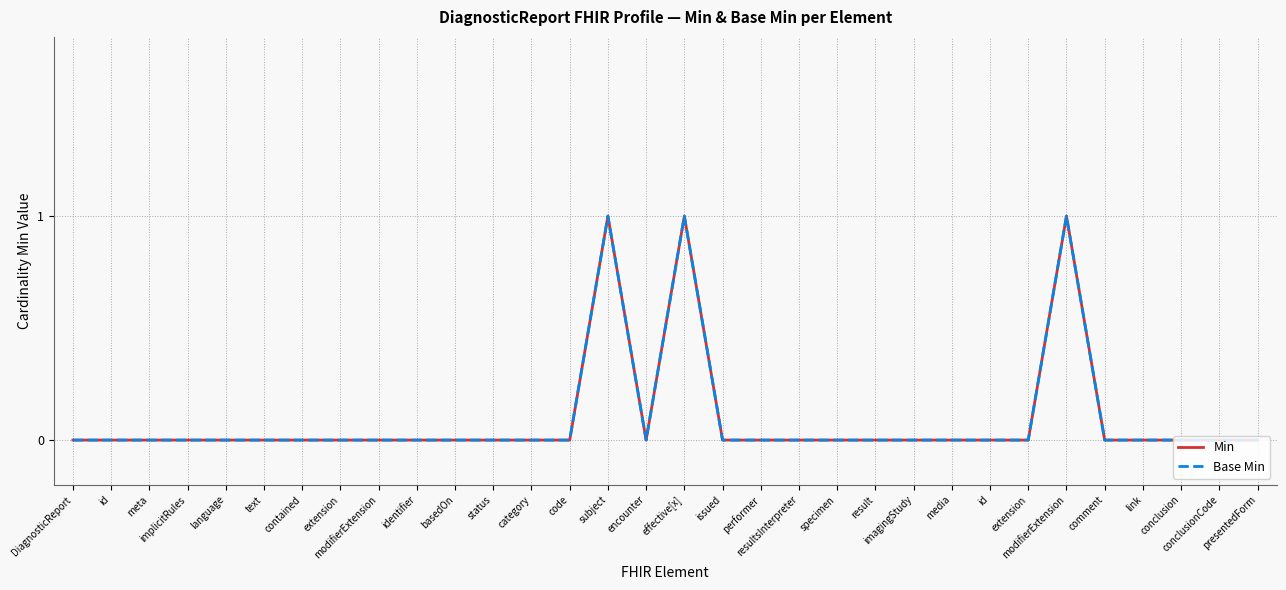

True or false: Base Min and Min intersect in this chart.

False